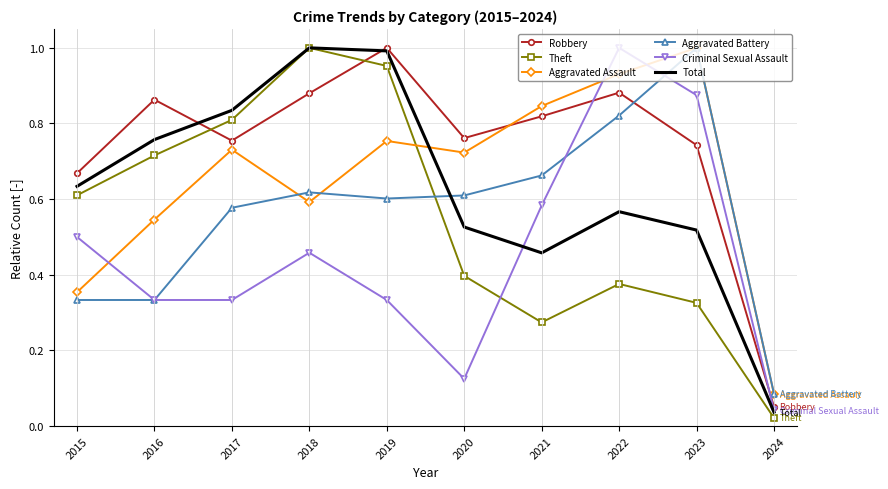

At which label does Theft reach its peak?

2018